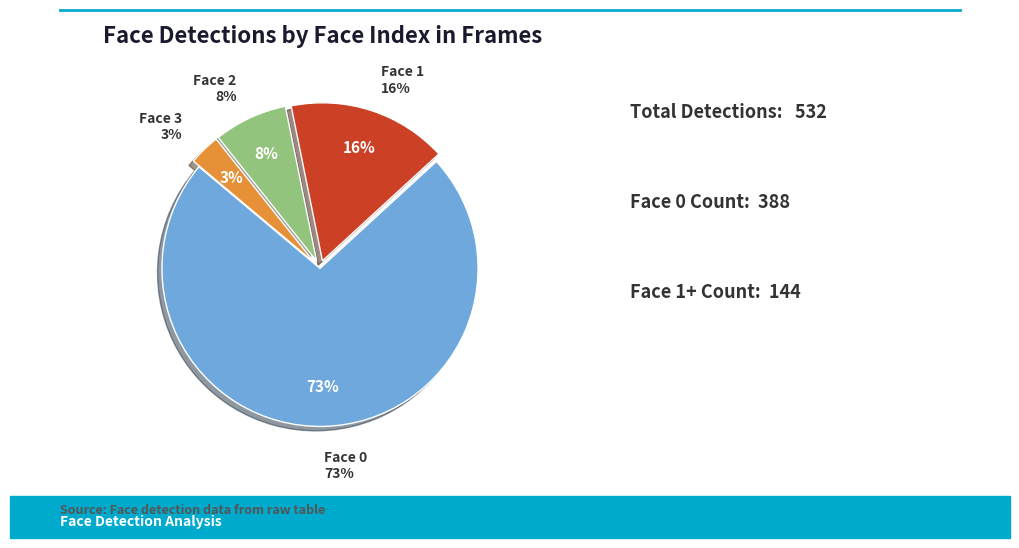

To the nearest percent, what is the difference between the largest and smallest slice percentages?

70%